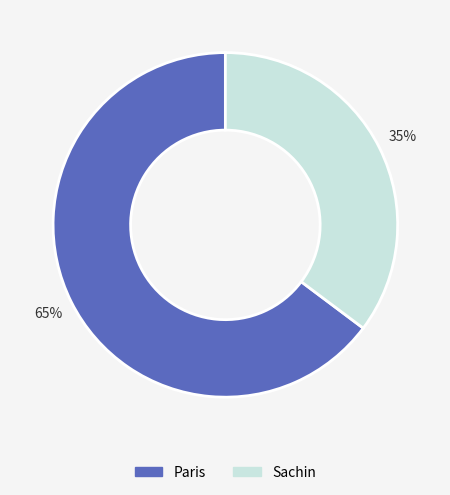

Is there any slice that represents more than half of the pie?

Yes